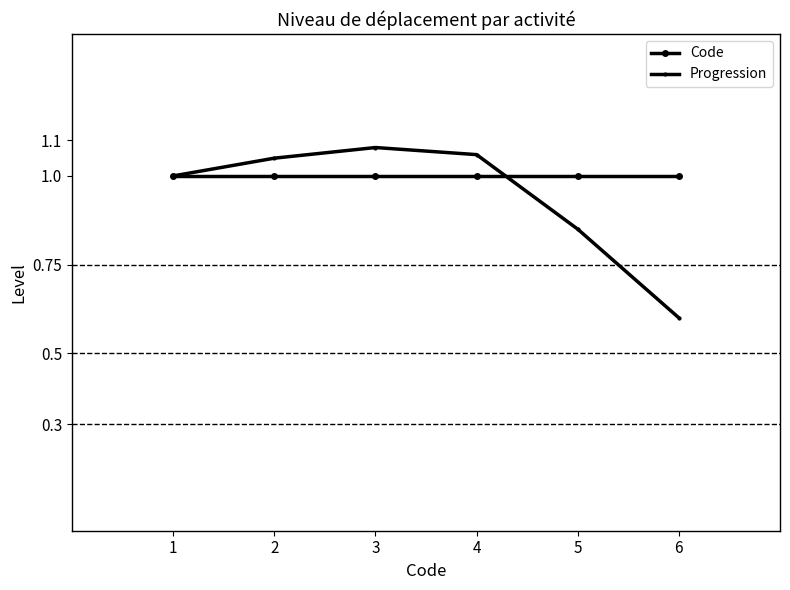

Count the number of data series in this chart.

2